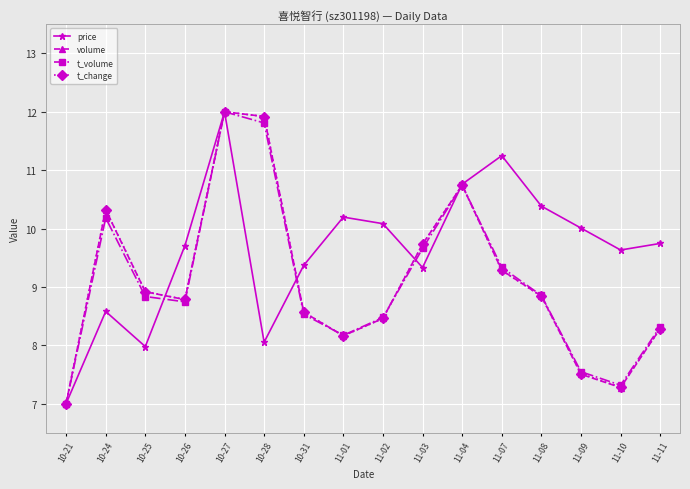

What are all the series names shown in the legend?

price, volume, t_volume, t_change